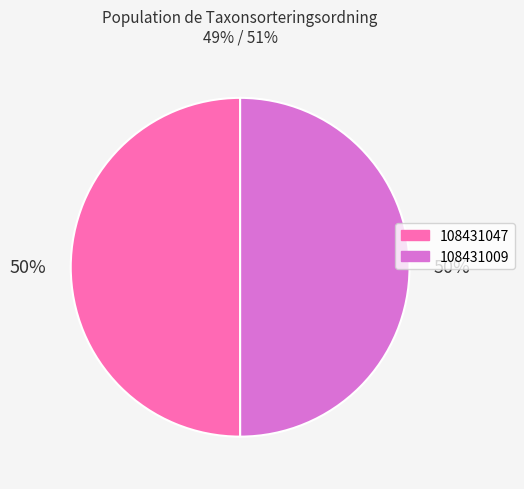

True or false: 108431009 accounts for 50% of the total.

True